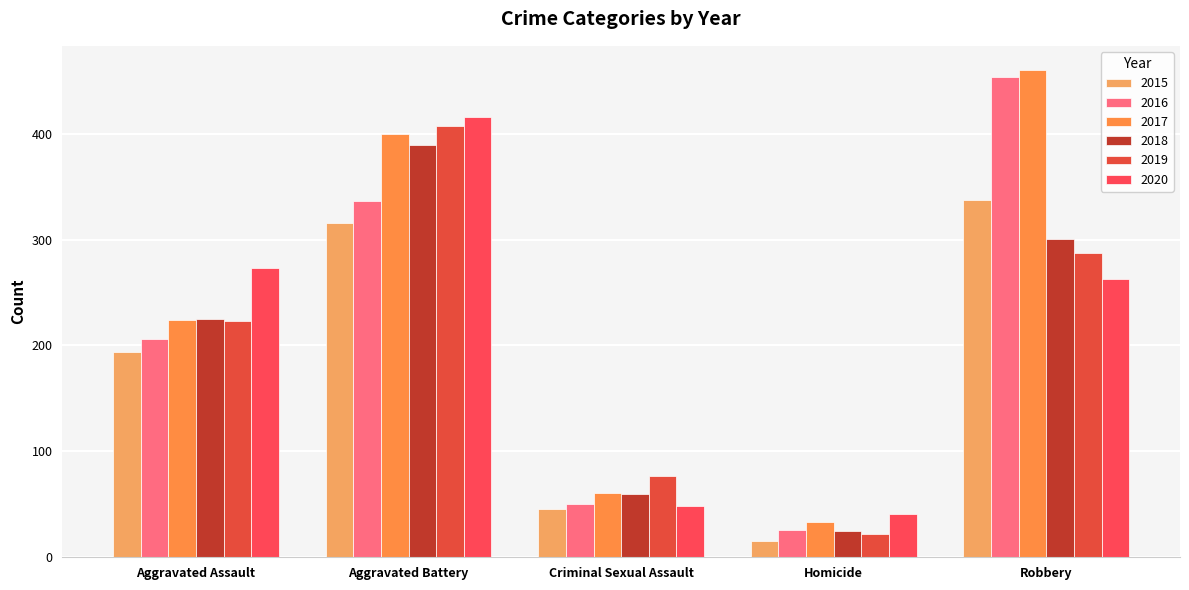

What is the label of the 3rd bar from the right?

Criminal Sexual Assault